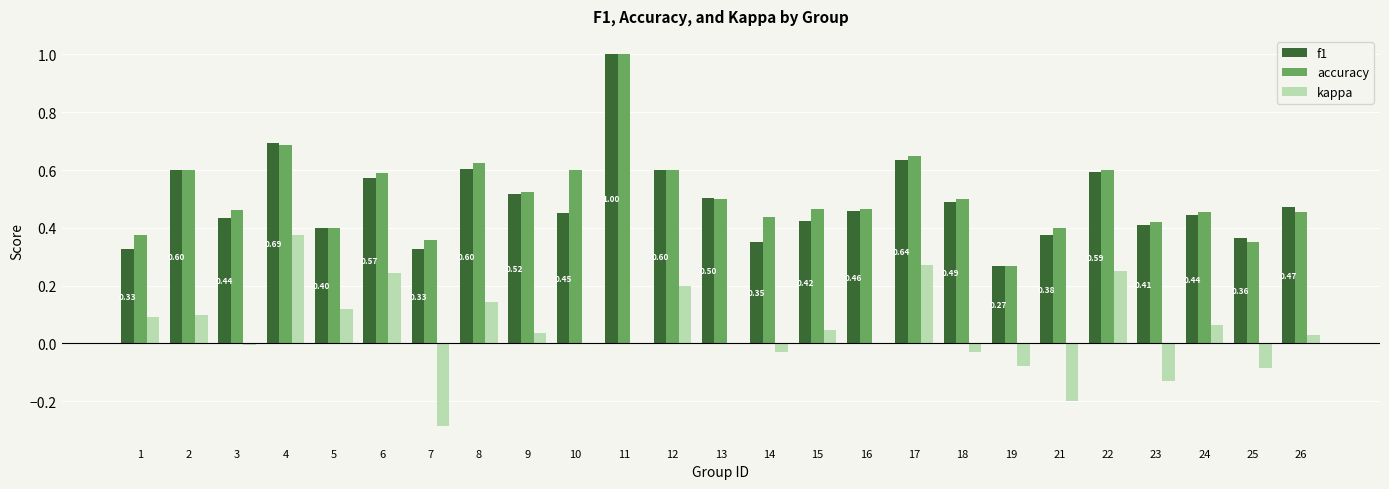

Where is f1 nearest to the value 0?

19